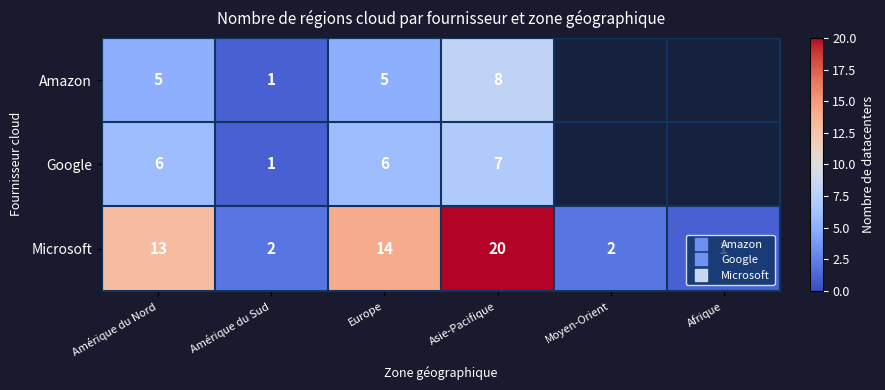

Between Asie-Pacifique and Afrique, which series saw the biggest shift?

Microsoft